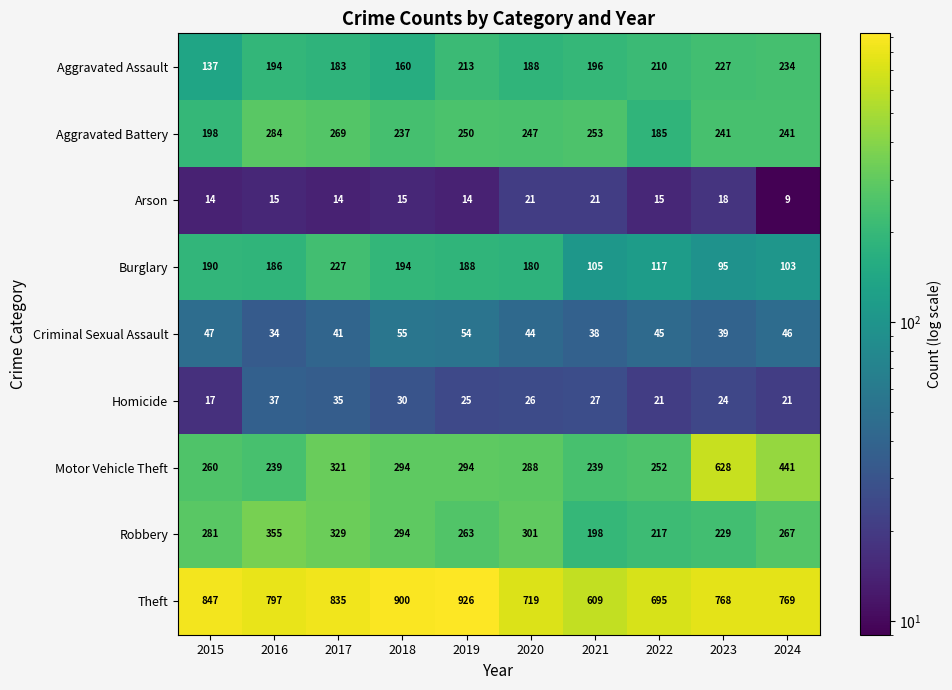

At 2017, list the series in order from smallest to largest.

Arson, Homicide, Criminal Sexual Assault, Aggravated Assault, Burglary, Aggravated Battery, Motor Vehicle Theft, Robbery, Theft